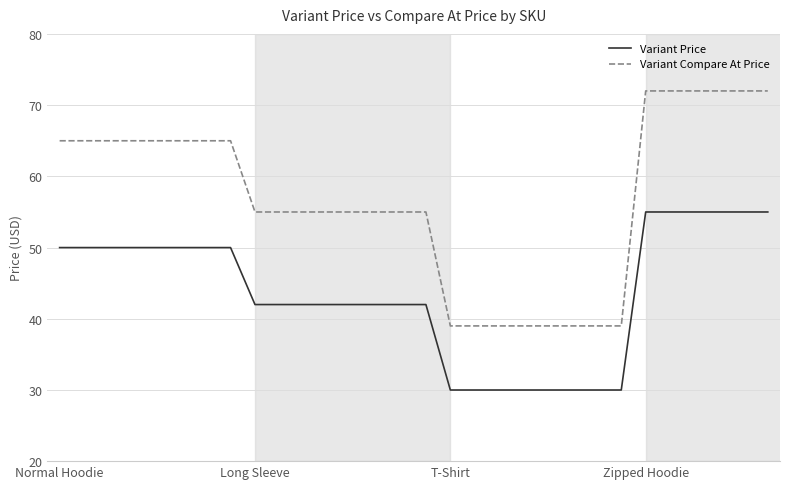

True or false: Variant Compare At Price and Variant Price cross at least once.

False